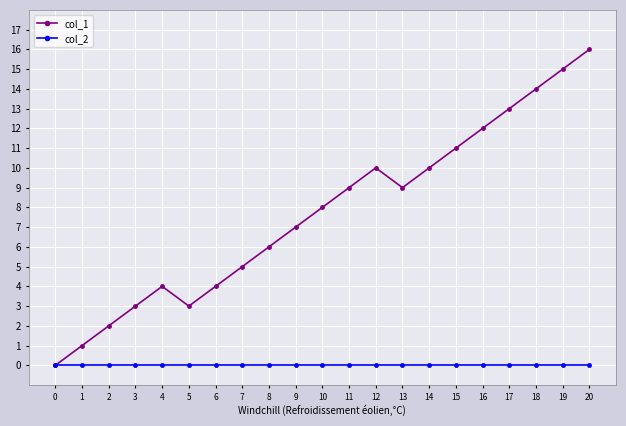

Which series has the widest spread of values?

col_1